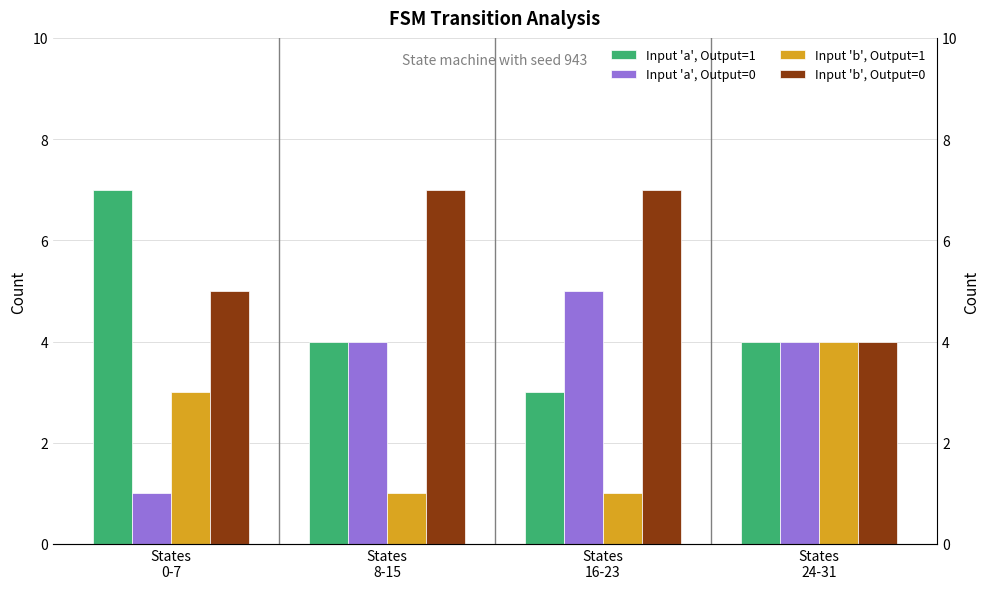

What is the difference between the highest and lowest values at States
8-15?

6